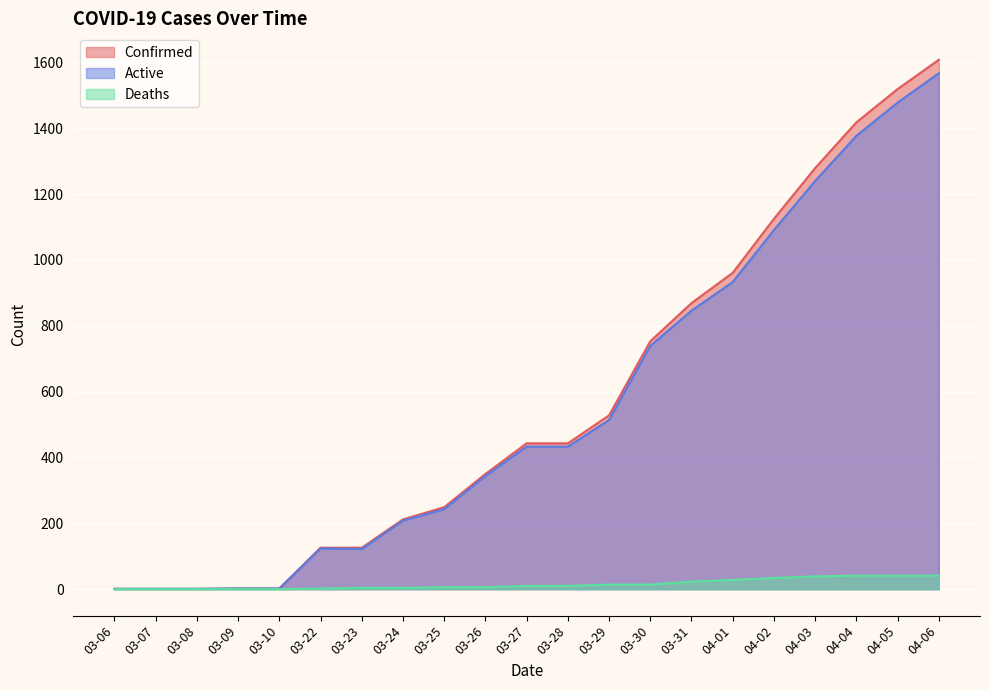

At 04-06, list the series in order from smallest to largest.

Deaths, Active, Confirmed